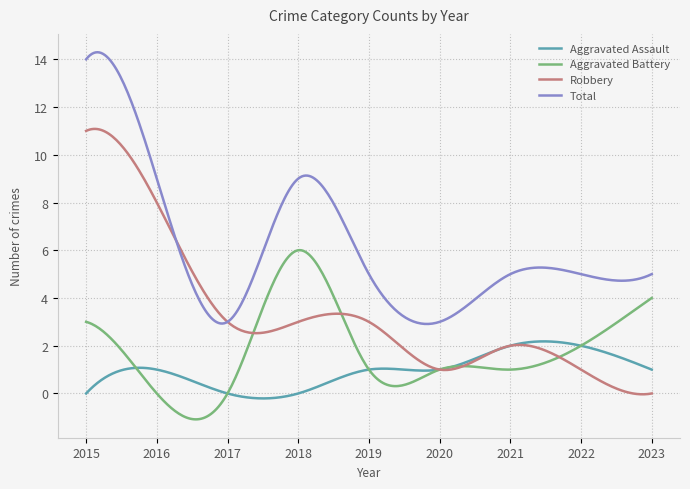

What is the highest value of the Robbery series?

11.1